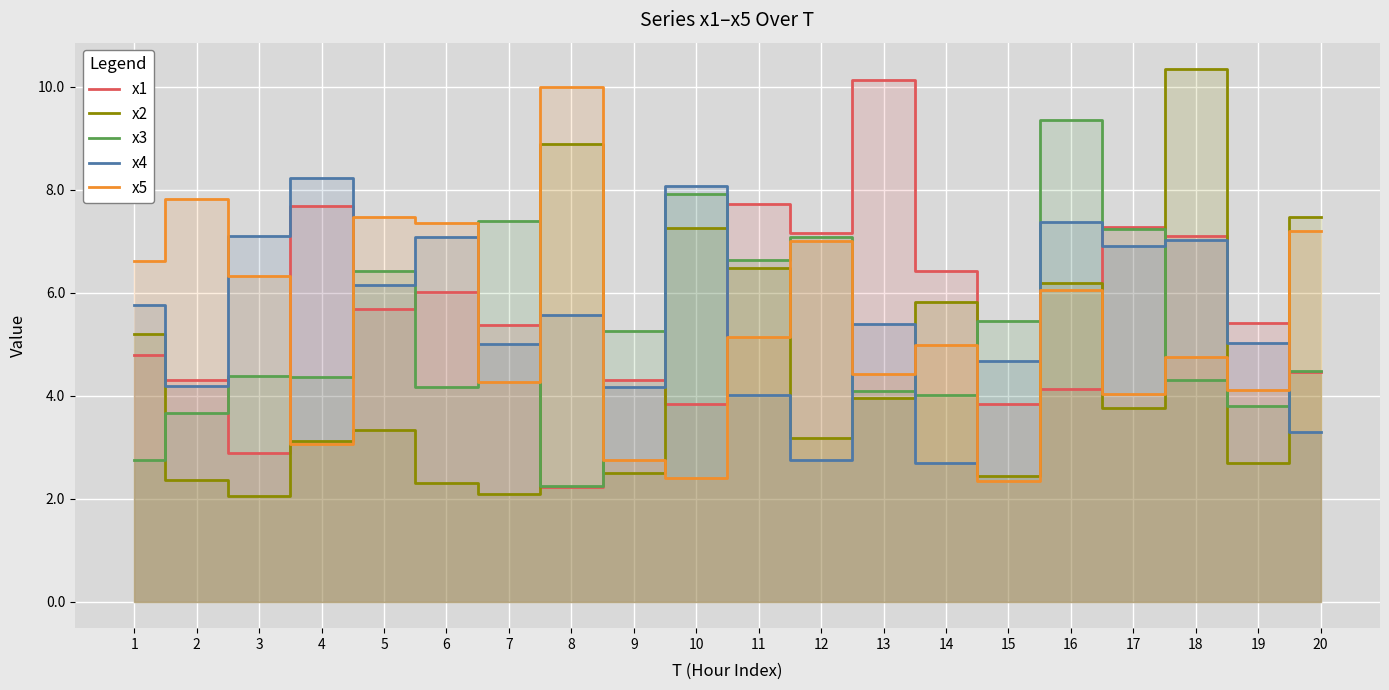

The x1 series shows 3.9 at 11. True or false?

False